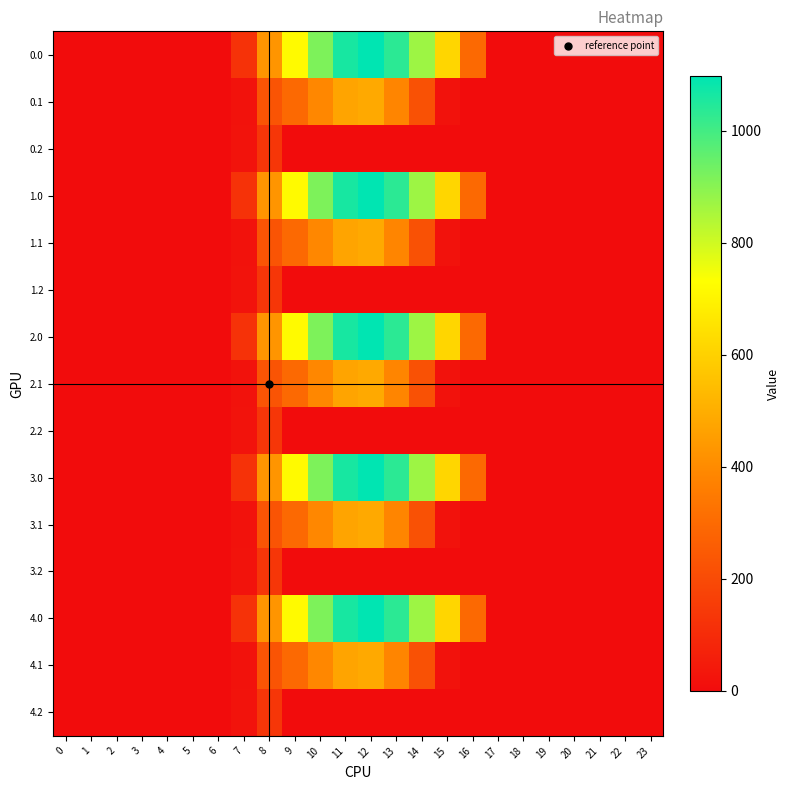

Reading left to right, what are all the values shown in this chart?

0.0: 0=0.0	1=0.0	2=0.0	3=0.0	4=0.0	5=0.0	6=0.0	7=120.6	8=430.3	9=716.9	10=916.2	11=1060.3	12=1096.7	13=1032.9	14=870.6	15=615.9	16=294.5	17=0.0	18=0.0	19=0.0	20=0.0	21=0.0	22=0.0	23=0.0
0.1: 0=0.0	1=0.0	2=0.0	3=0.0	4=0.0	5=0.0	6=0.0	7=17.7	8=227.5	9=295.9	10=388.1	11=471.7	12=485.4	13=382.7	14=219.2	15=17.3	16=0.0	17=0.0	18=0.0	19=0.0	20=0.0	21=0.0	22=0.0	23=0.0
0.2: 0=0.0	1=0.0	2=0.0	3=0.0	4=0.0	5=0.0	6=0.0	7=22.3	8=134.2	9=0.0	10=0.0	11=0.0	12=0.0	13=0.0	14=0.0	15=0.0	16=0.0	17=0.0	18=0.0	19=0.0	20=0.0	21=0.0	22=0.0	23=0.0
1.0: 0=0.0	1=0.0	2=0.0	3=0.0	4=0.0	5=0.0	6=0.0	7=120.6	8=430.3	9=716.9	10=916.2	11=1060.3	12=1096.7	13=1032.9	14=870.6	15=615.9	16=294.5	17=0.0	18=0.0	19=0.0	20=0.0	21=0.0	22=0.0	23=0.0
1.1: 0=0.0	1=0.0	2=0.0	3=0.0	4=0.0	5=0.0	6=0.0	7=17.7	8=227.5	9=295.9	10=388.1	11=471.7	12=485.4	13=382.7	14=219.2	15=17.3	16=0.0	17=0.0	18=0.0	19=0.0	20=0.0	21=0.0	22=0.0	23=0.0
1.2: 0=0.0	1=0.0	2=0.0	3=0.0	4=0.0	5=0.0	6=0.0	7=22.3	8=134.2	9=0.0	10=0.0	11=0.0	12=0.0	13=0.0	14=0.0	15=0.0	16=0.0	17=0.0	18=0.0	19=0.0	20=0.0	21=0.0	22=0.0	23=0.0
2.0: 0=0.0	1=0.0	2=0.0	3=0.0	4=0.0	5=0.0	6=0.0	7=120.6	8=430.3	9=716.9	10=916.2	11=1060.3	12=1096.7	13=1032.9	14=870.6	15=615.9	16=294.5	17=0.0	18=0.0	19=0.0	20=0.0	21=0.0	22=0.0	23=0.0
2.1: 0=0.0	1=0.0	2=0.0	3=0.0	4=0.0	5=0.0	6=0.0	7=17.7	8=227.5	9=295.9	10=388.1	11=471.7	12=485.4	13=382.7	14=219.2	15=17.3	16=0.0	17=0.0	18=0.0	19=0.0	20=0.0	21=0.0	22=0.0	23=0.0
2.2: 0=0.0	1=0.0	2=0.0	3=0.0	4=0.0	5=0.0	6=0.0	7=22.3	8=134.2	9=0.0	10=0.0	11=0.0	12=0.0	13=0.0	14=0.0	15=0.0	16=0.0	17=0.0	18=0.0	19=0.0	20=0.0	21=0.0	22=0.0	23=0.0
3.0: 0=0.0	1=0.0	2=0.0	3=0.0	4=0.0	5=0.0	6=0.0	7=120.6	8=430.3	9=716.9	10=916.2	11=1060.3	12=1096.7	13=1032.9	14=870.6	15=615.9	16=294.5	17=0.0	18=0.0	19=0.0	20=0.0	21=0.0	22=0.0	23=0.0
3.1: 0=0.0	1=0.0	2=0.0	3=0.0	4=0.0	5=0.0	6=0.0	7=17.7	8=227.5	9=295.9	10=388.1	11=471.7	12=485.4	13=382.7	14=219.2	15=17.3	16=0.0	17=0.0	18=0.0	19=0.0	20=0.0	21=0.0	22=0.0	23=0.0
3.2: 0=0.0	1=0.0	2=0.0	3=0.0	4=0.0	5=0.0	6=0.0	7=22.3	8=134.2	9=0.0	10=0.0	11=0.0	12=0.0	13=0.0	14=0.0	15=0.0	16=0.0	17=0.0	18=0.0	19=0.0	20=0.0	21=0.0	22=0.0	23=0.0
4.0: 0=0.0	1=0.0	2=0.0	3=0.0	4=0.0	5=0.0	6=0.0	7=120.6	8=430.3	9=716.9	10=916.2	11=1060.3	12=1096.7	13=1032.9	14=870.6	15=615.9	16=294.5	17=0.0	18=0.0	19=0.0	20=0.0	21=0.0	22=0.0	23=0.0
4.1: 0=0.0	1=0.0	2=0.0	3=0.0	4=0.0	5=0.0	6=0.0	7=17.7	8=227.5	9=295.9	10=388.1	11=471.7	12=485.4	13=382.7	14=219.2	15=17.3	16=0.0	17=0.0	18=0.0	19=0.0	20=0.0	21=0.0	22=0.0	23=0.0
4.2: 0=0.0	1=0.0	2=0.0	3=0.0	4=0.0	5=0.0	6=0.0	7=22.3	8=134.2	9=0.0	10=0.0	11=0.0	12=0.0	13=0.0	14=0.0	15=0.0	16=0.0	17=0.0	18=0.0	19=0.0	20=0.0	21=0.0	22=0.0	23=0.0